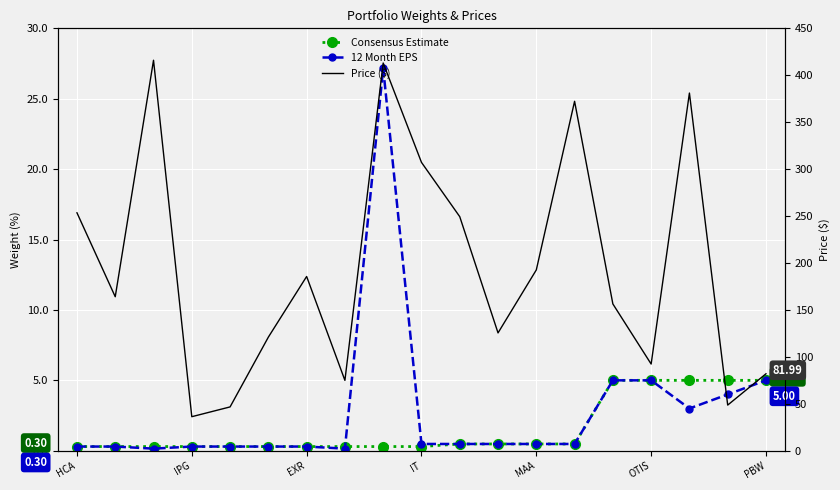

What is the difference between the Consensus Estimate values at 17 and 12?

4.5